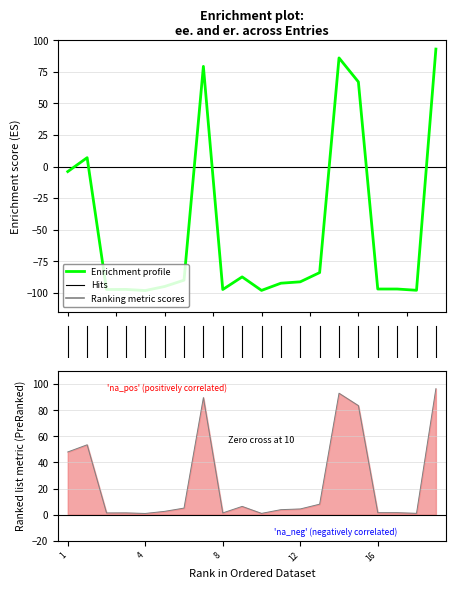

True or false: er. and ee. intersect in this chart.

False